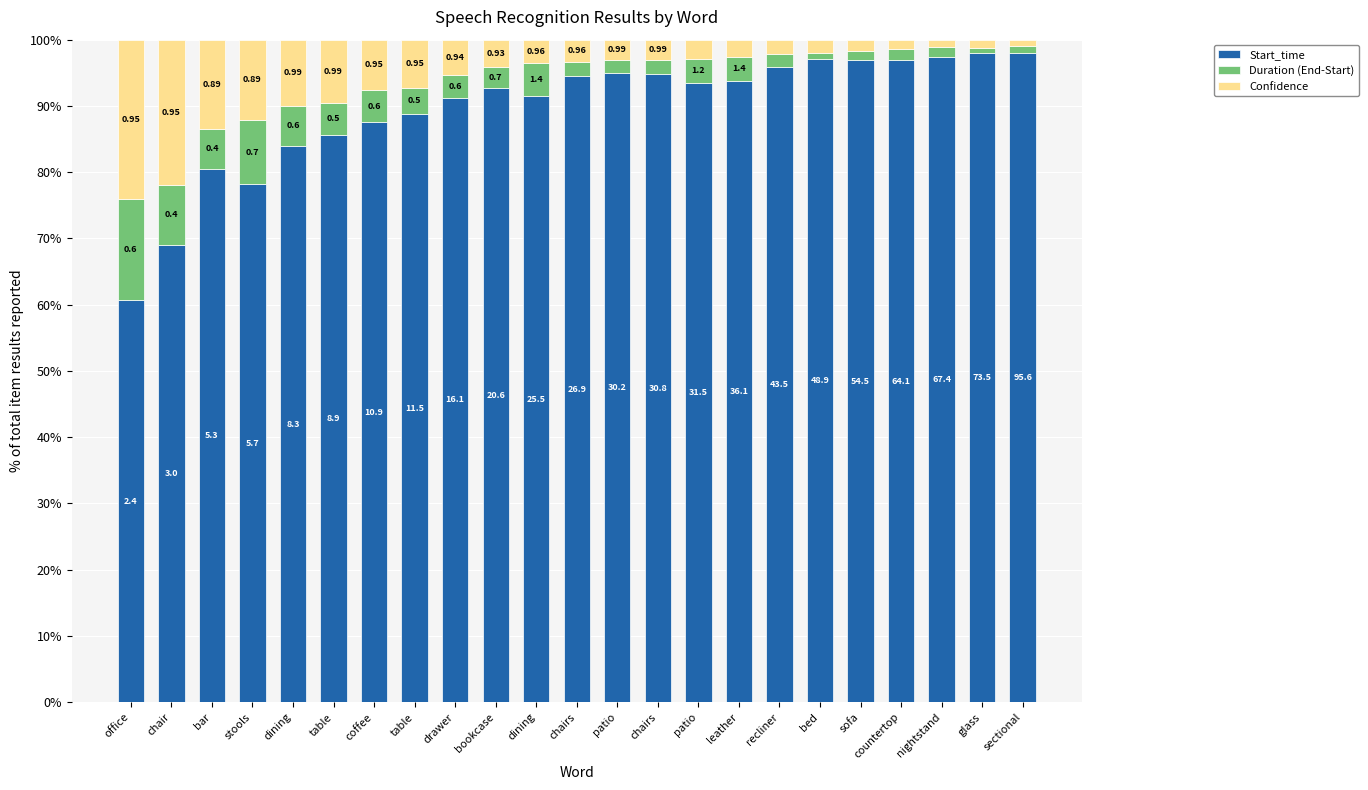

Which series has the largest total across all categories?

Start_time